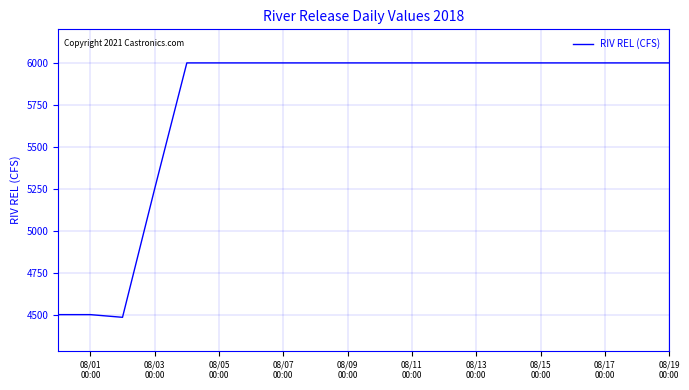

What is the greatest value displayed?

6000